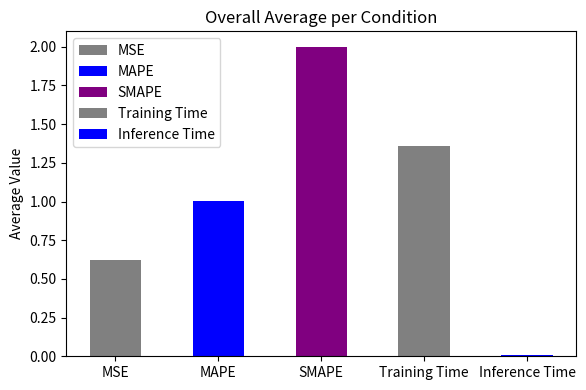

At which category does the chart reach its minimum across all series?

Inference Time